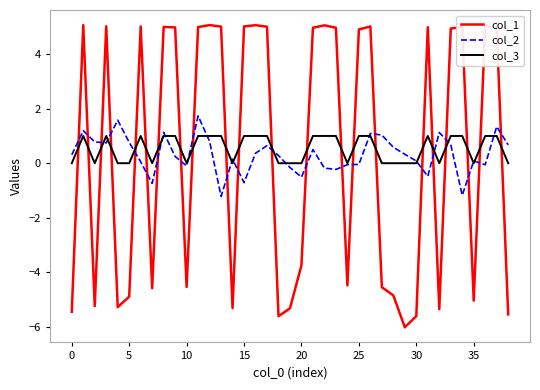

Which series has the widest spread of values?

col_1